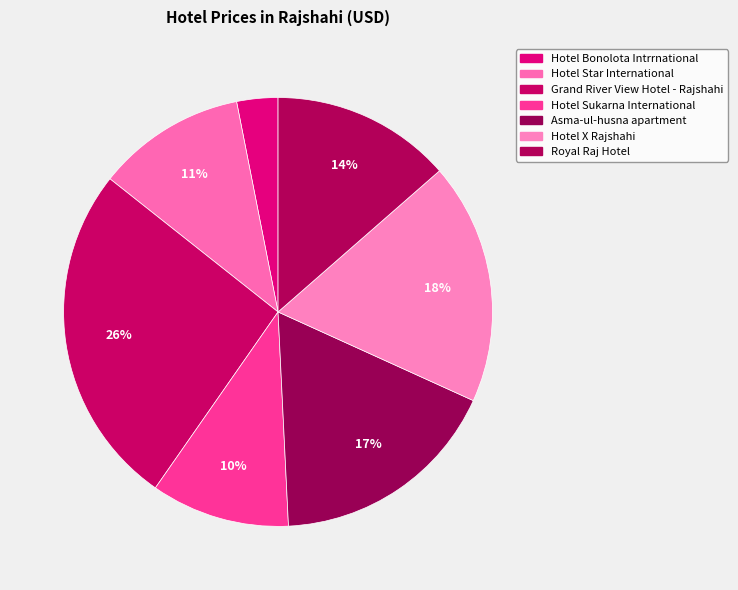

To the nearest percent, what is the average slice percentage?

14%